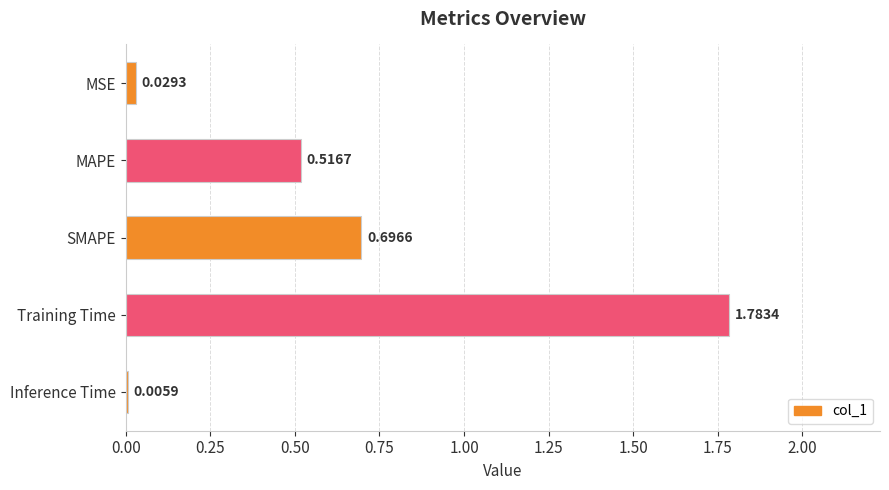

What is the average value?

0.6